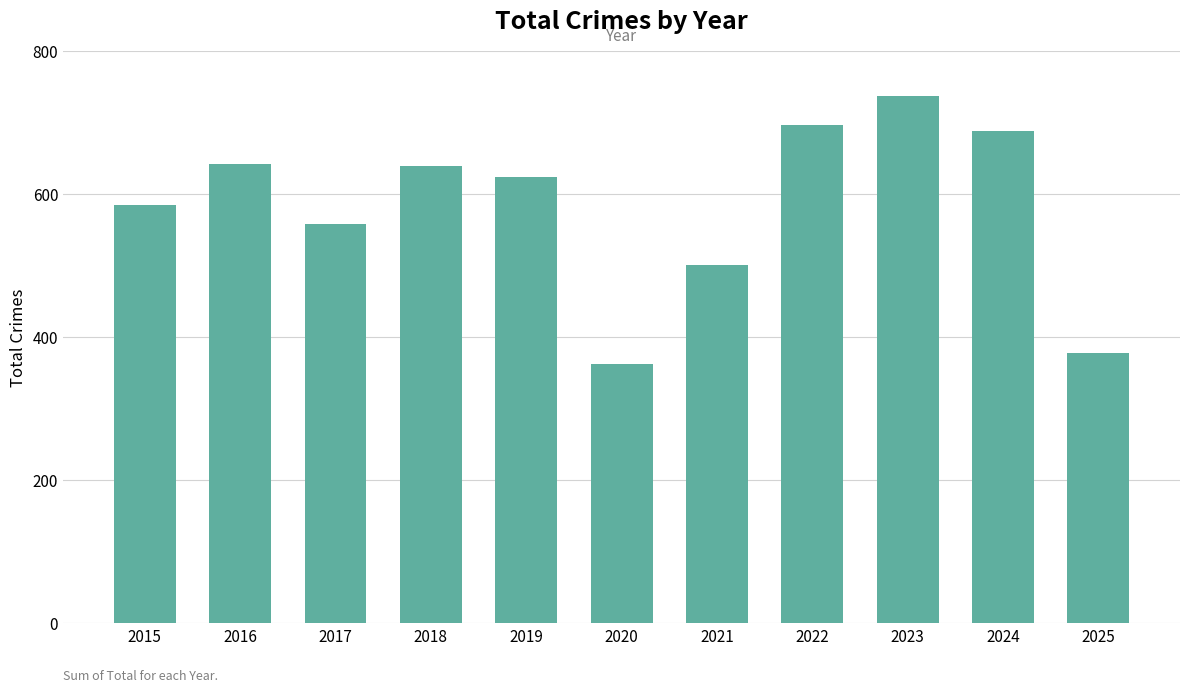

Count the number of data series in this chart.

1